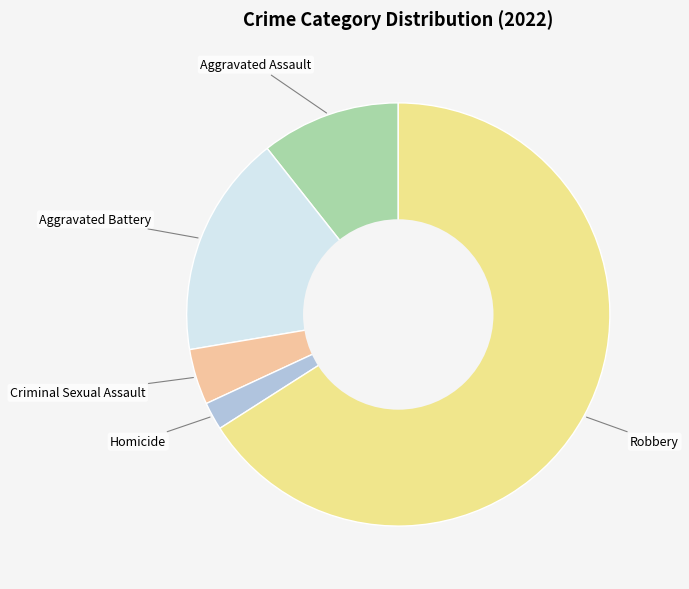

True or false: Homicide accounts for 10% of the total.

False